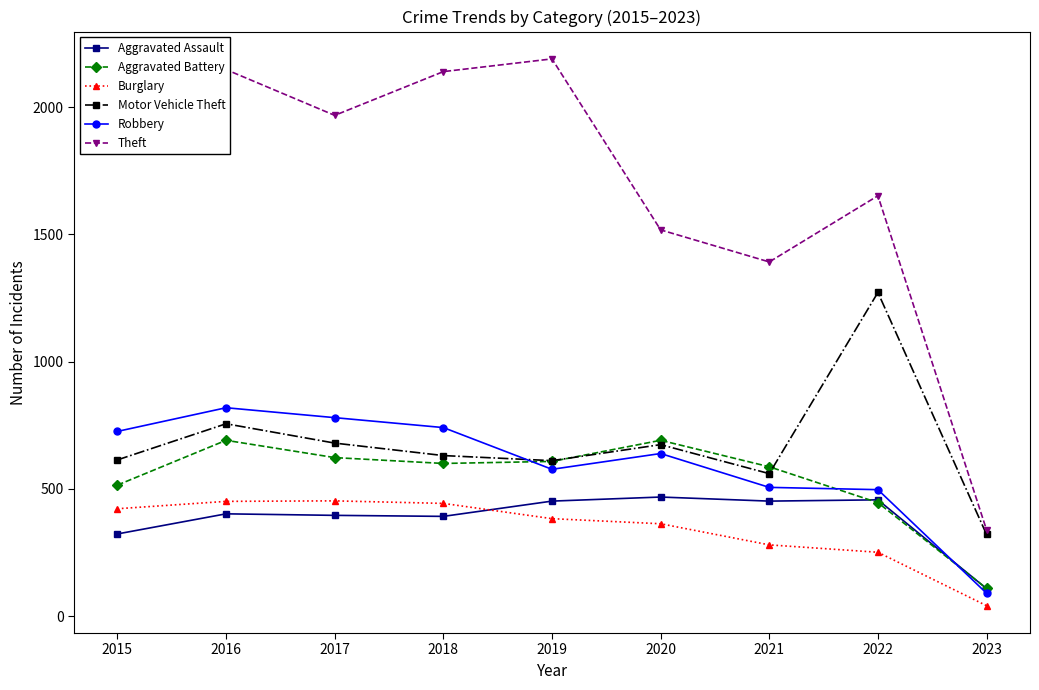

Count the number of categories in the chart.

9